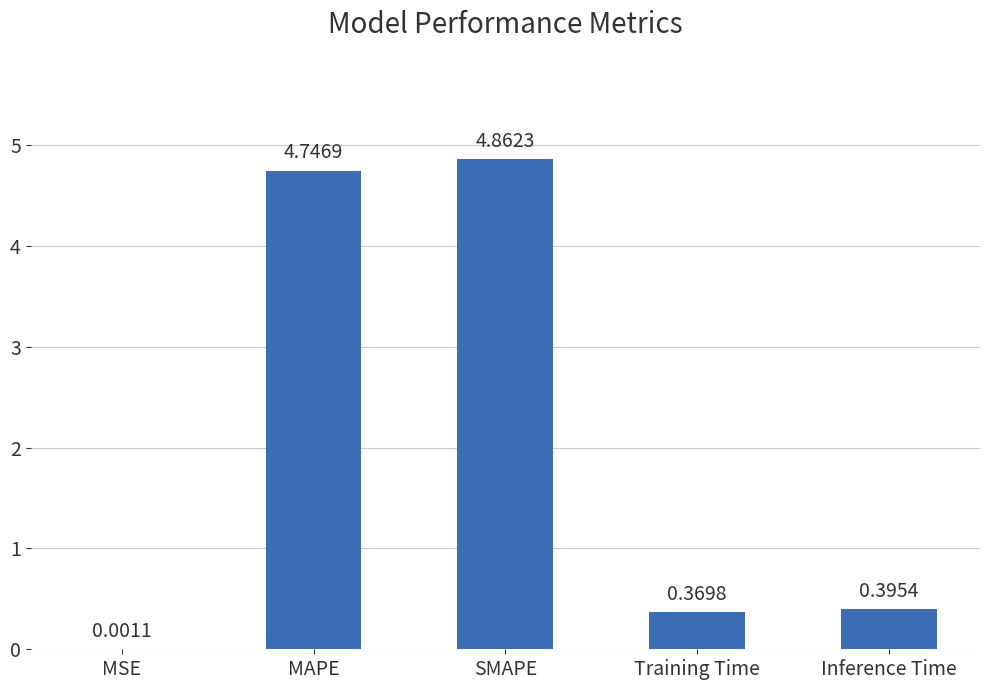

What is the change in value from MAPE to Training Time?

-4.4